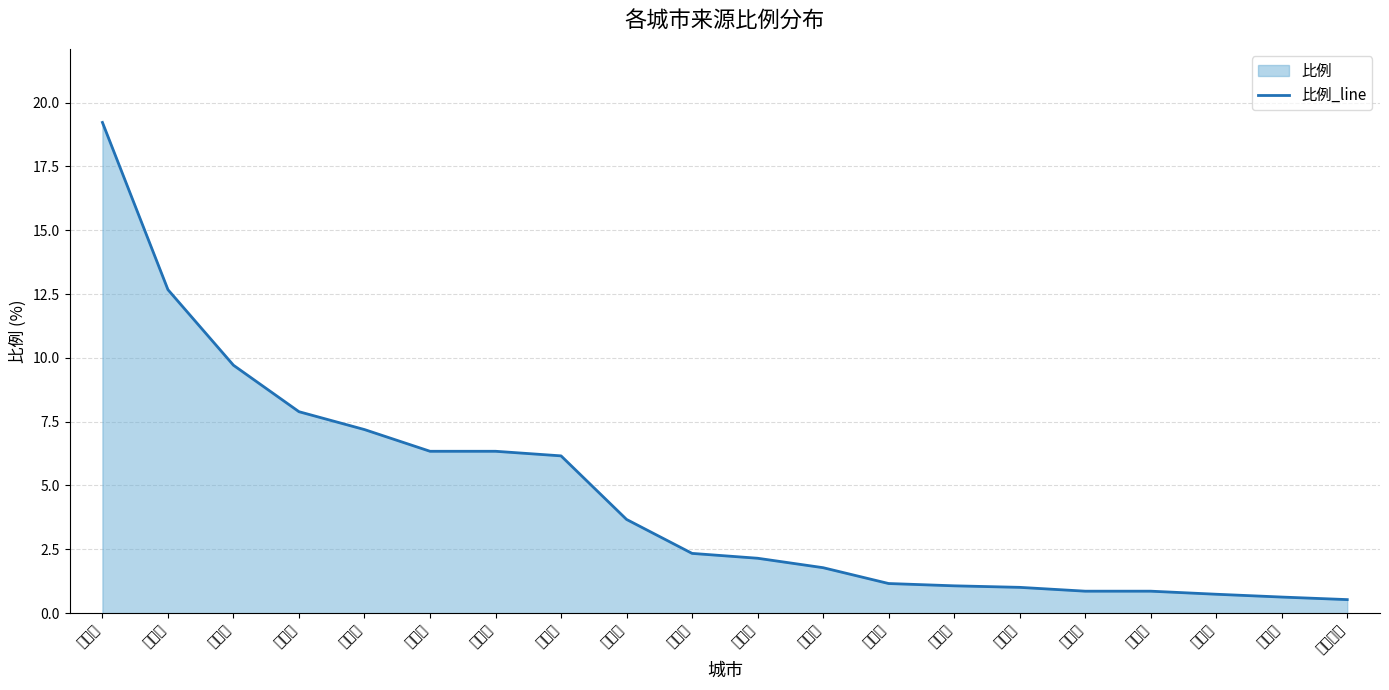

What position from the right is 玉林市?

17